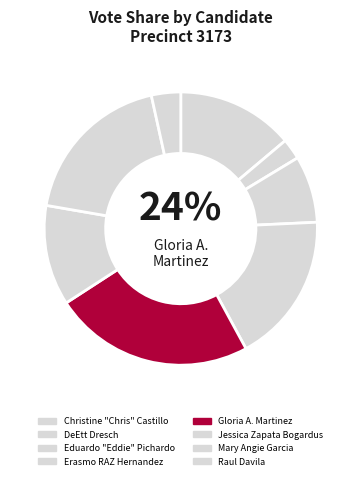

To the nearest percent, what is the difference between the largest and smallest slice percentages?

21%